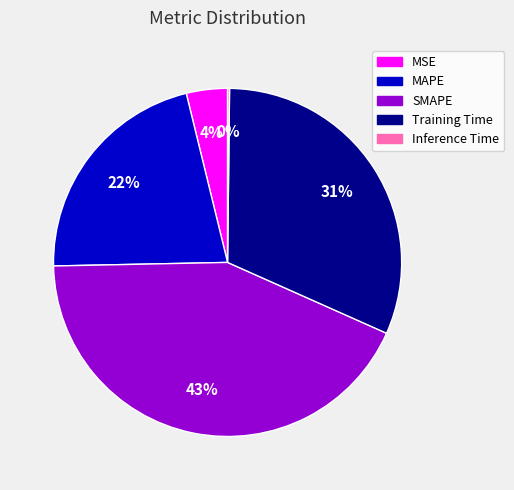

To the nearest percent, what portion does MAPE represent?

22%